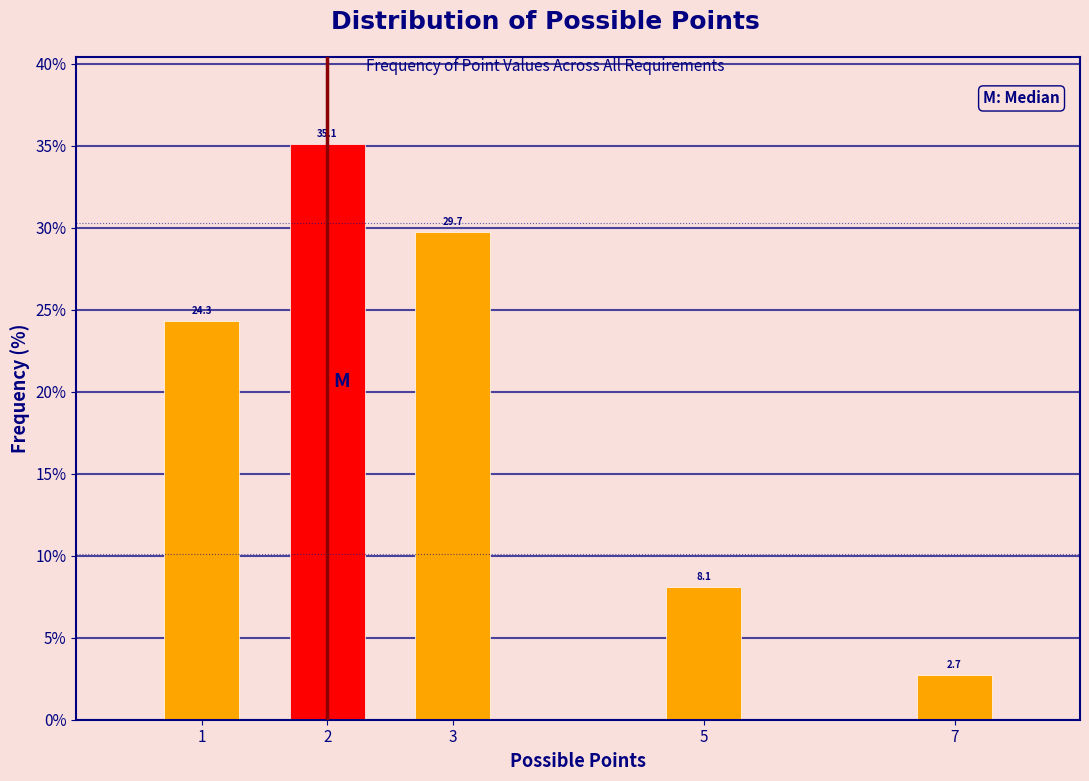

Reading left to right, what are all the values shown in this chart?

1=24.3	2=35.1	3=29.7	5=8.1	7=2.7